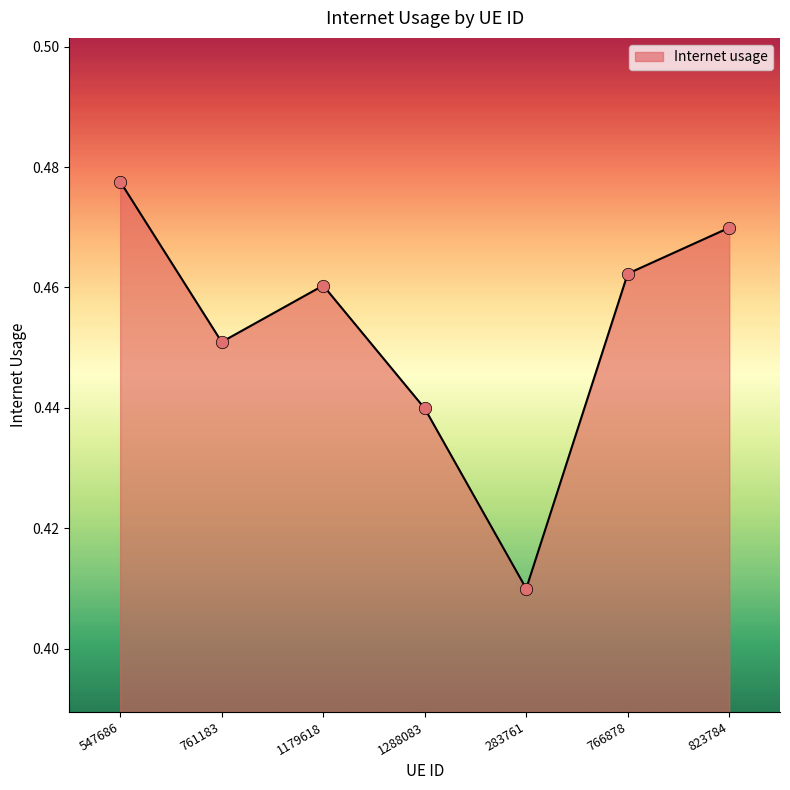

Between 547686 and 1288083, which is larger?

547686